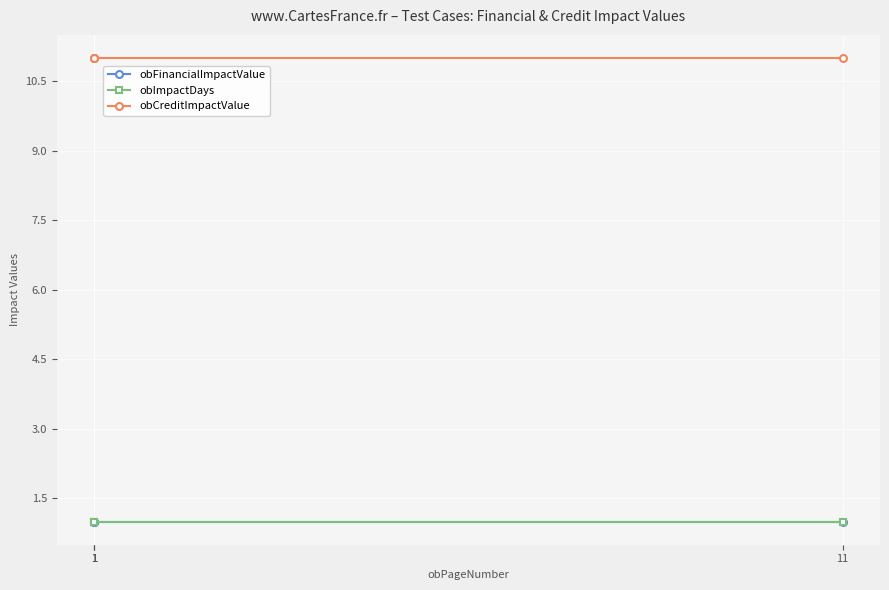

True or false: obFinancialImpactValue has more than 2 interior local peaks.

False